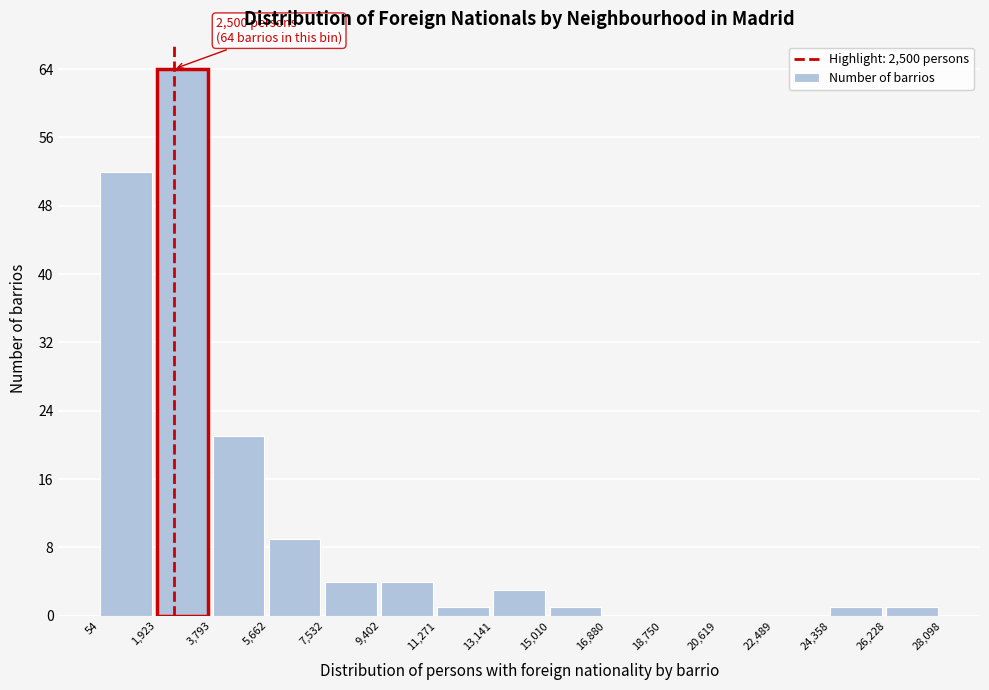

Which range on the x-axis has the tallest bar?

1,923 to 3,793